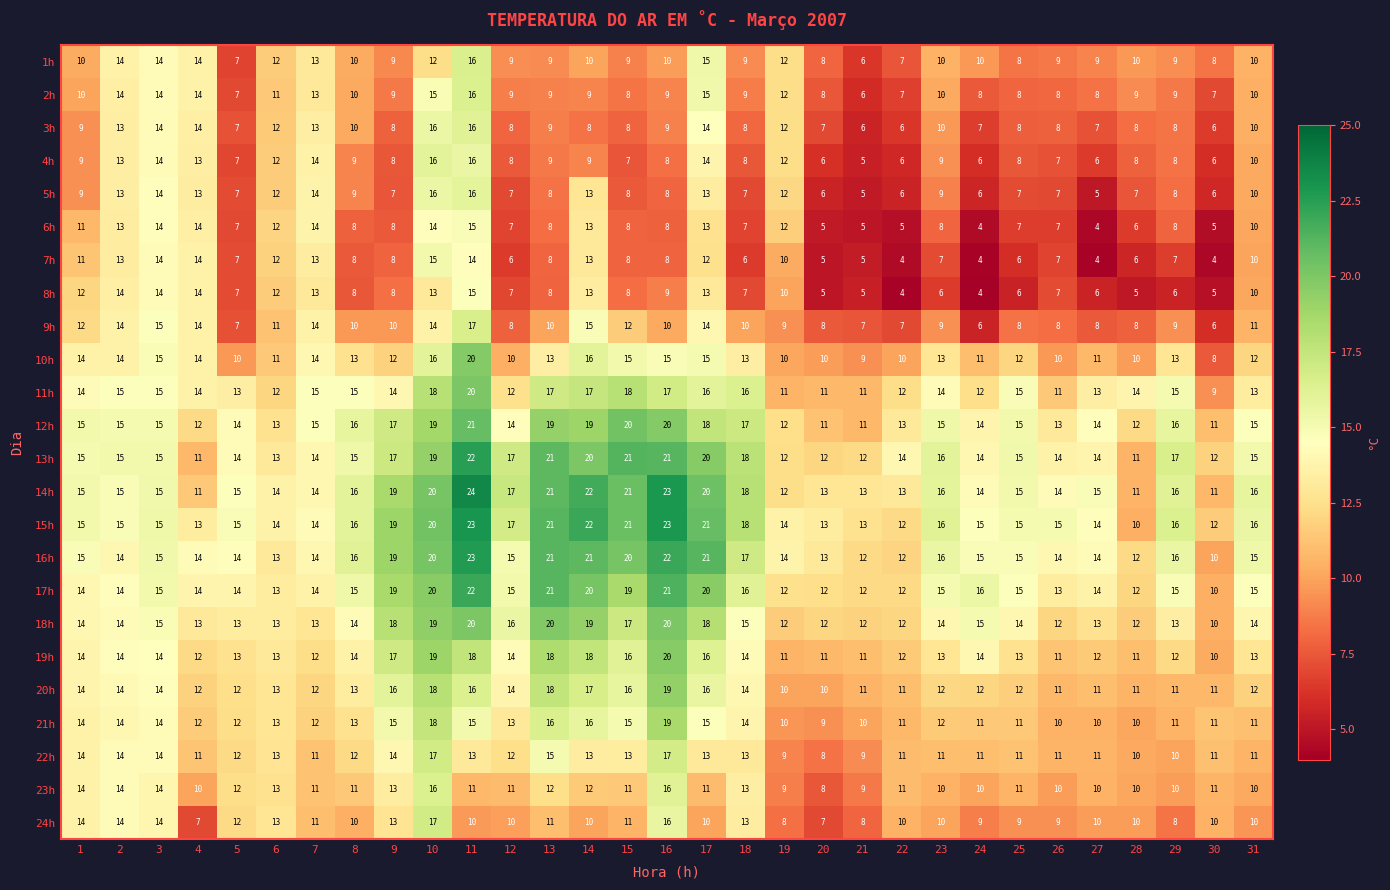

Which series changed the most between 11 and 17?

10h